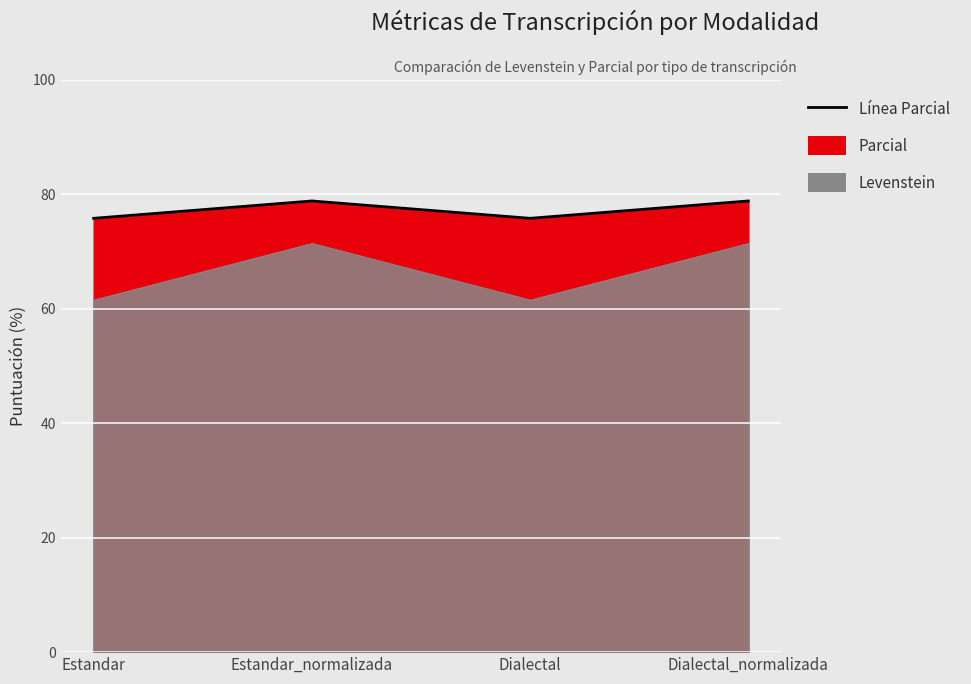

List the labels in order of value, smallest first.

Estandar, Dialectal, Estandar_normalizada, Dialectal_normalizada